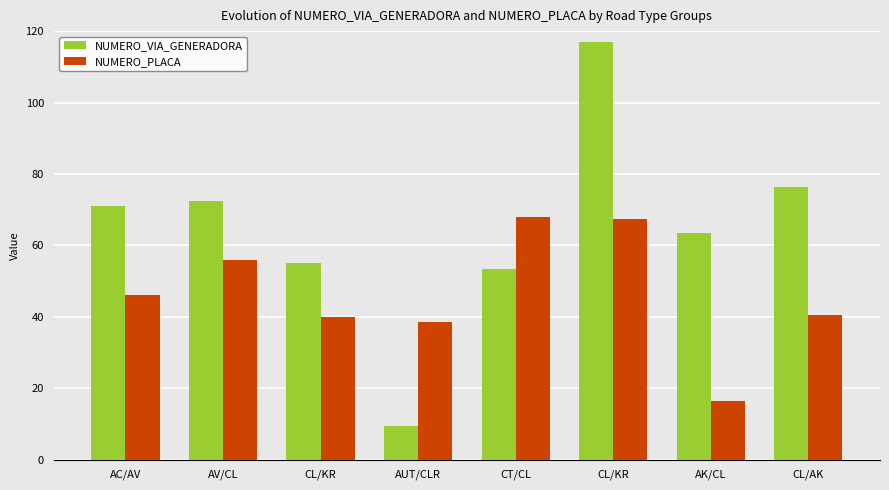

How many data points in NUMERO_VIA_GENERADORA are less than 71?

4